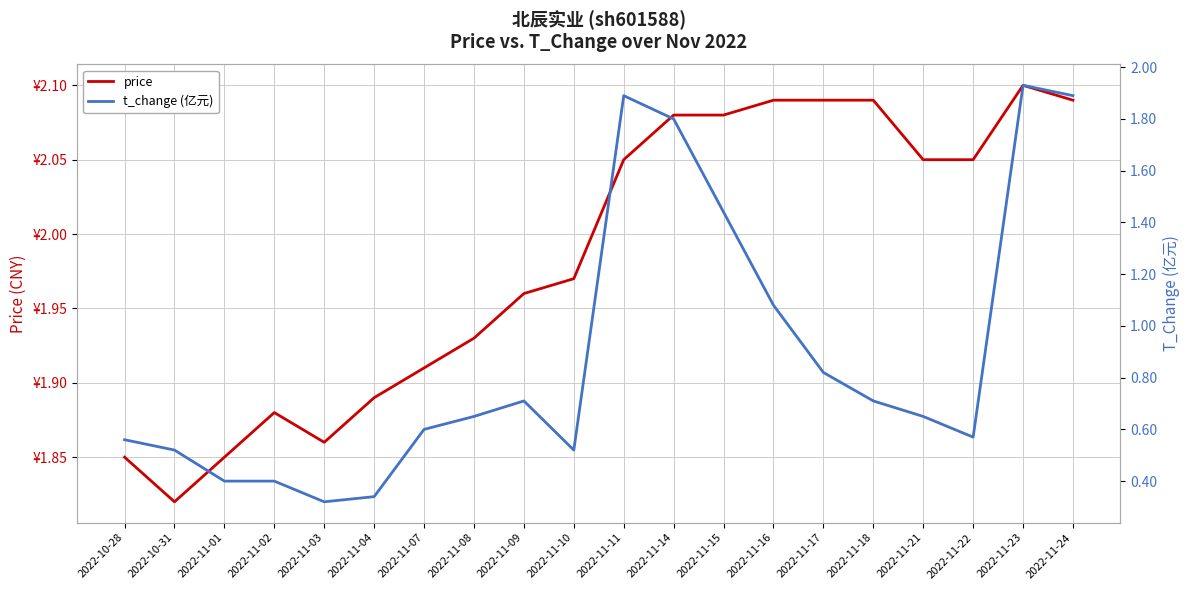

List the series in order of their overall mean, highest first.

price, t_change (亿元)